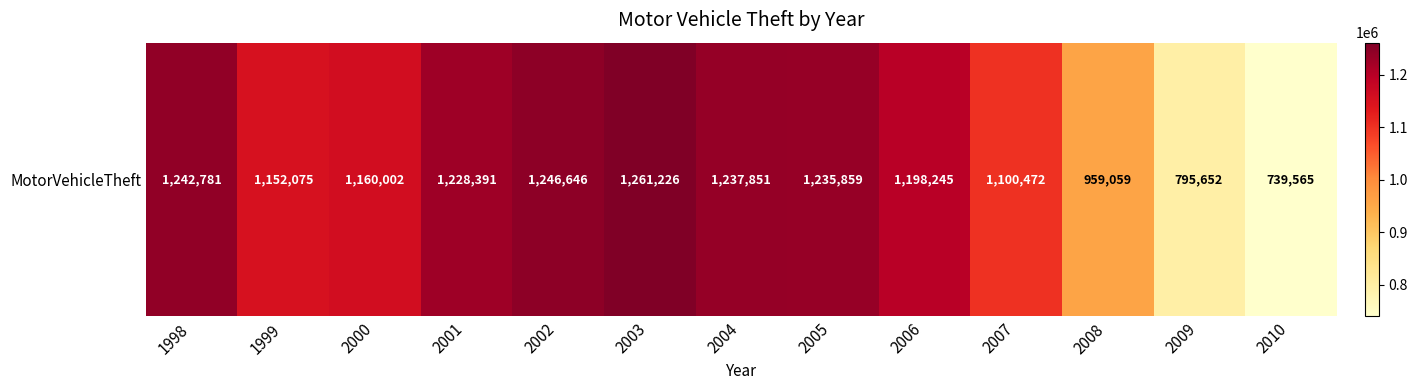

List the labels in order of value, largest first.

2003, 2002, 1998, 2004, 2005, 2001, 2006, 2000, 1999, 2007, 2008, 2009, 2010